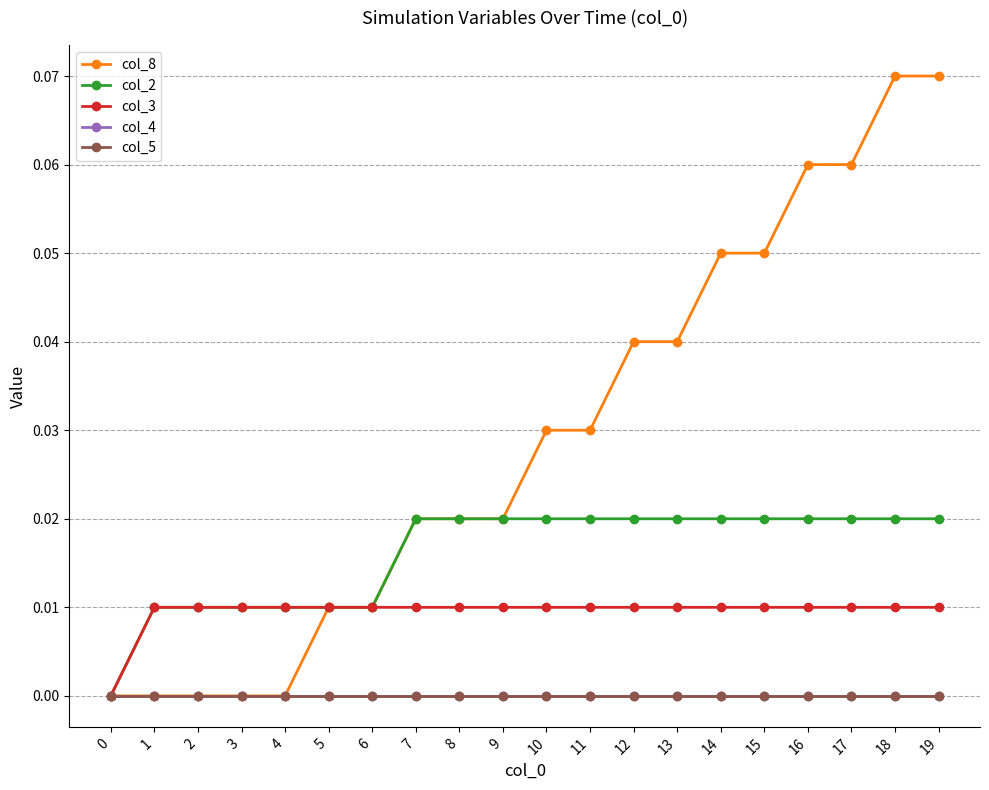

At which category is the sum across all series the highest?

18